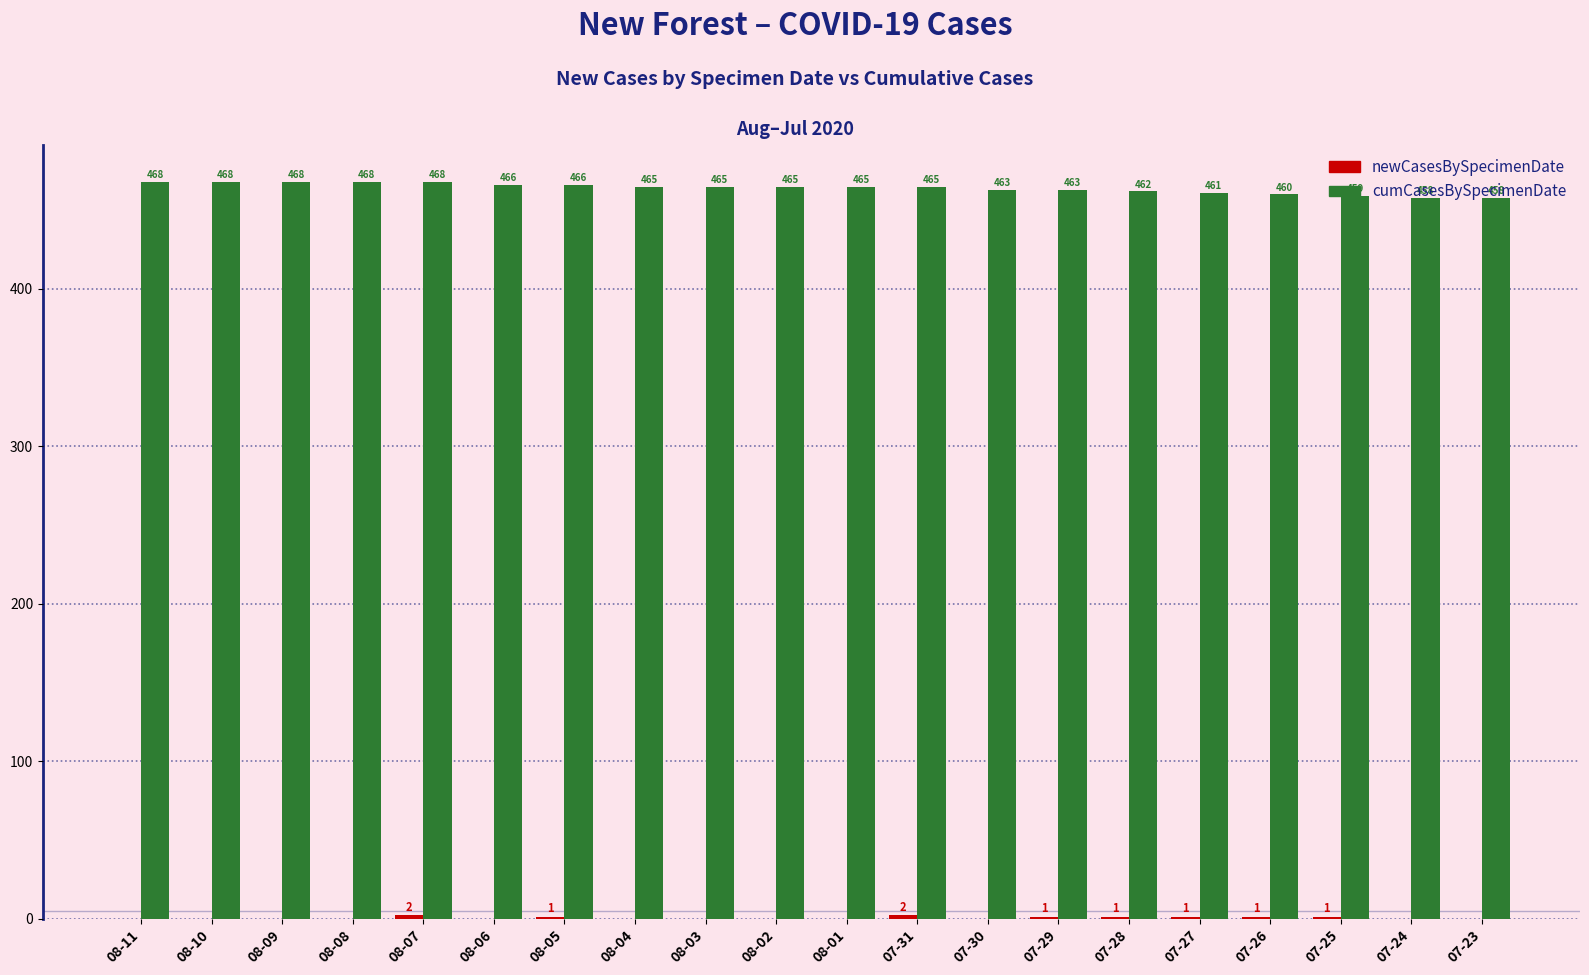

How many categories are shown in the chart?

20